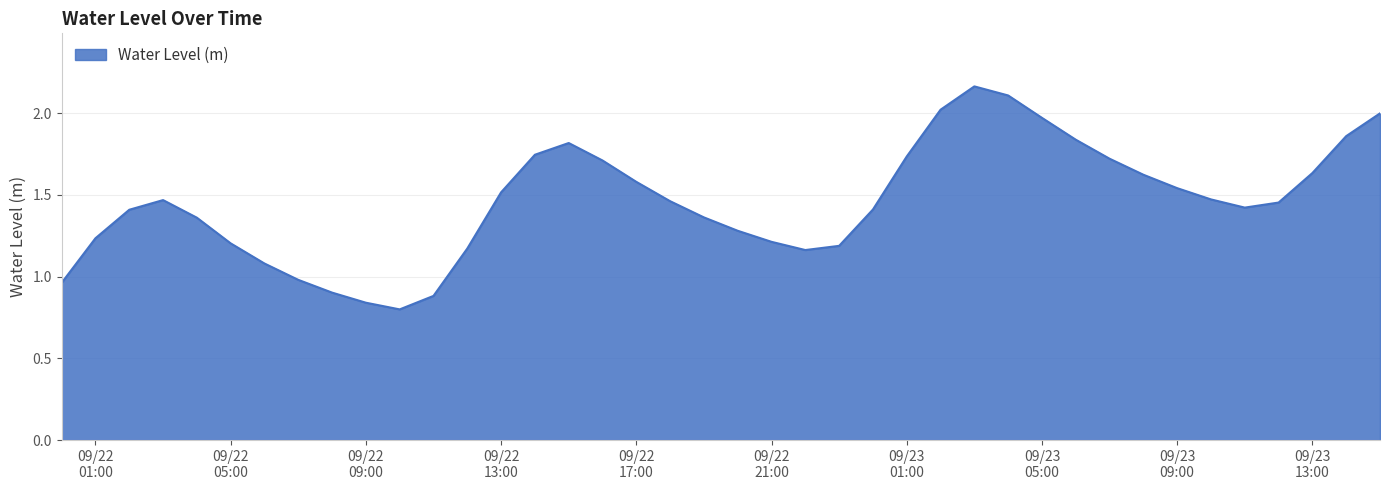

How many categories are shown in the chart?

40